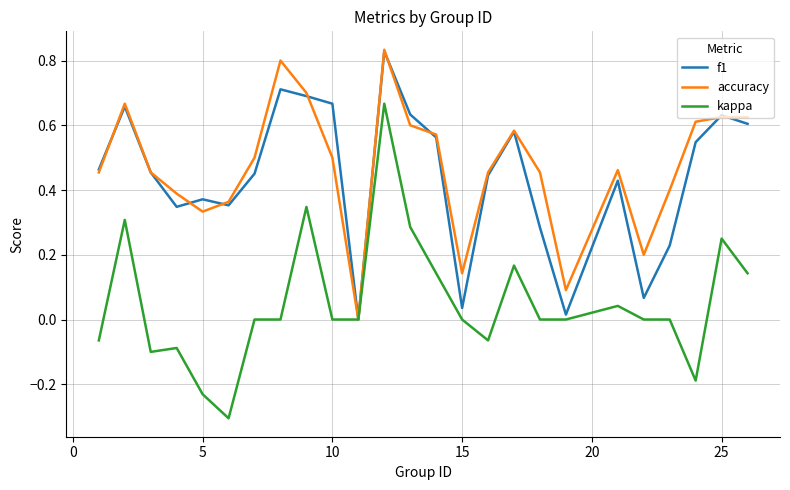

What are all the series names shown in the legend?

f1, accuracy, kappa